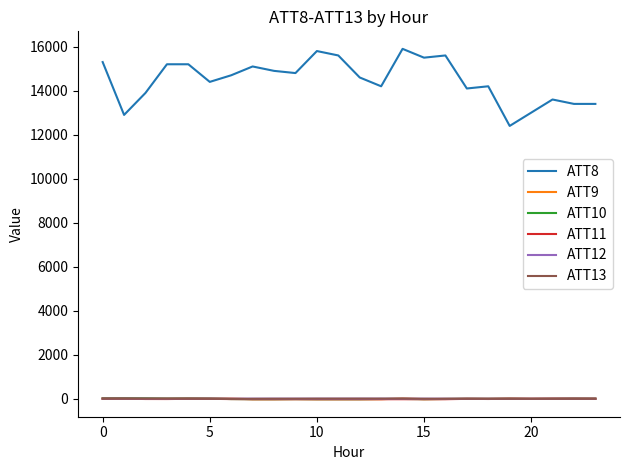

Which series has the largest total across all categories?

ATT8